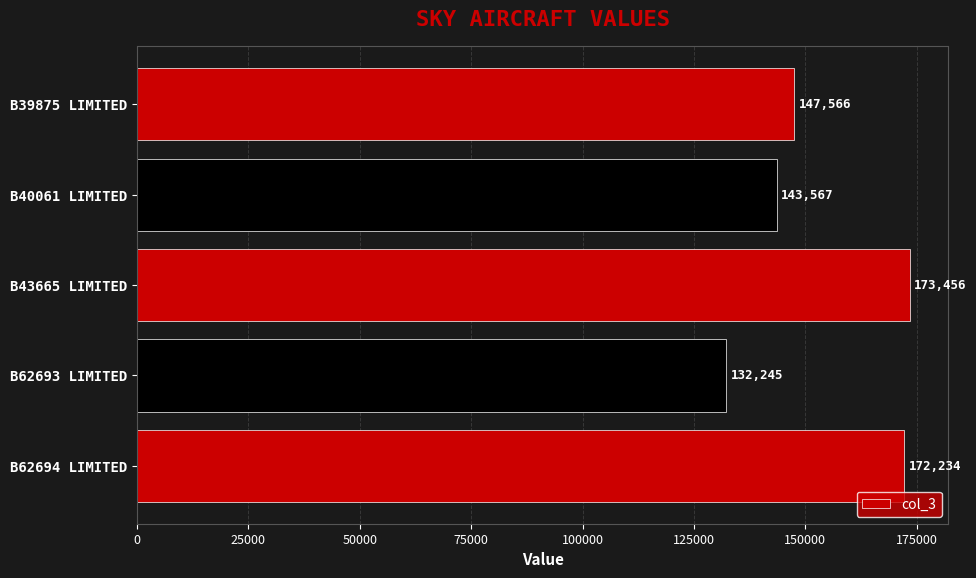

Reading top to bottom, transcribe all the data shown in this chart.

147566	143567	173456	132245	172234